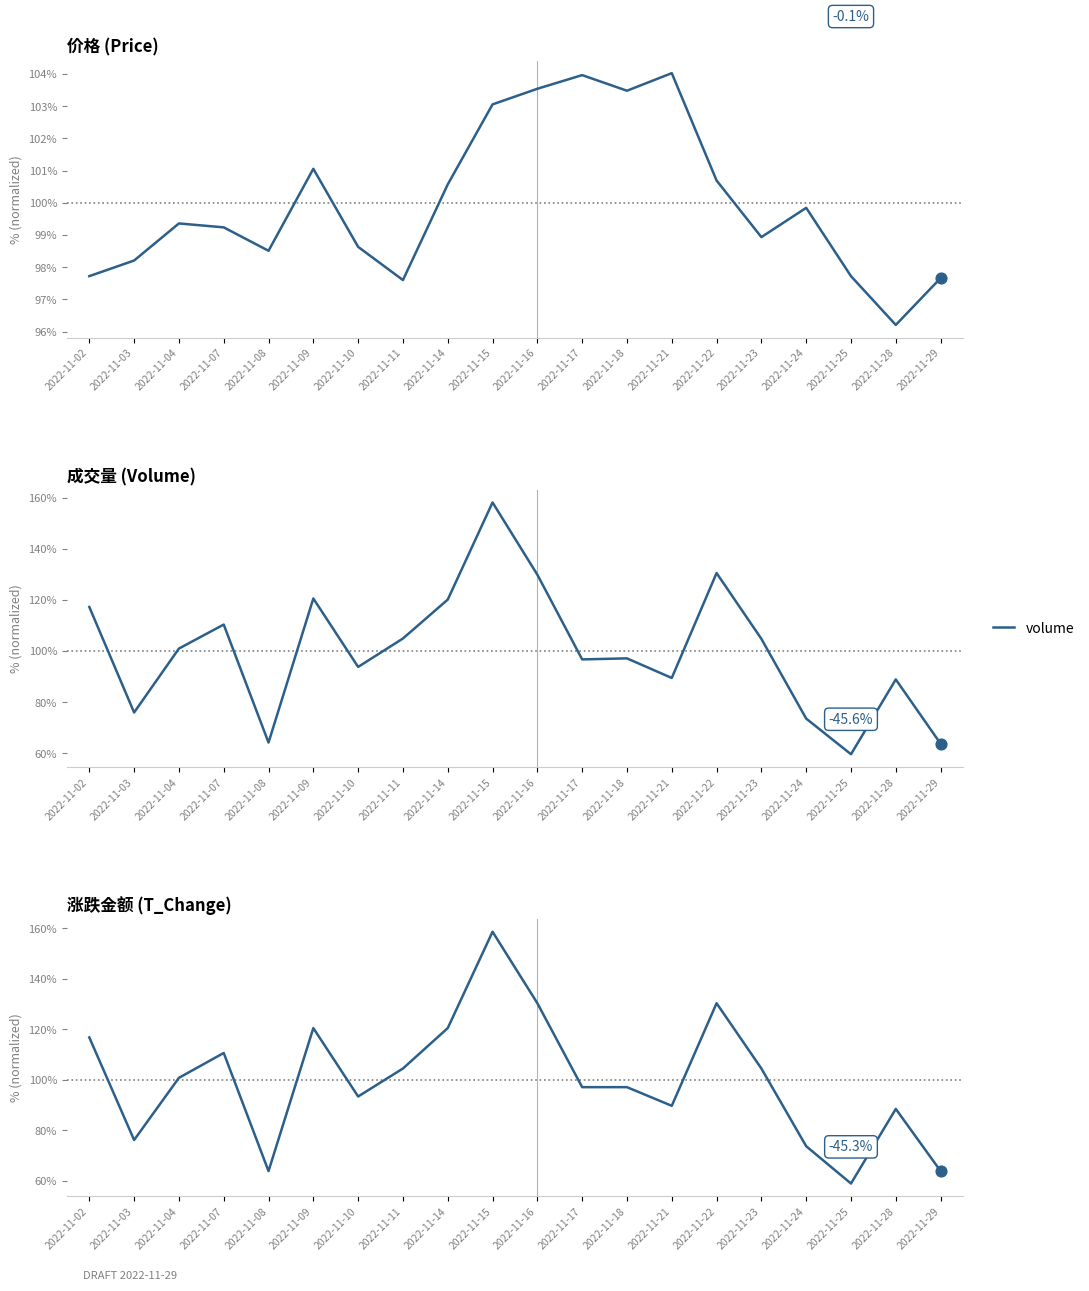

The value of volume at 2022-11-29 is 63.7. True or false?

True